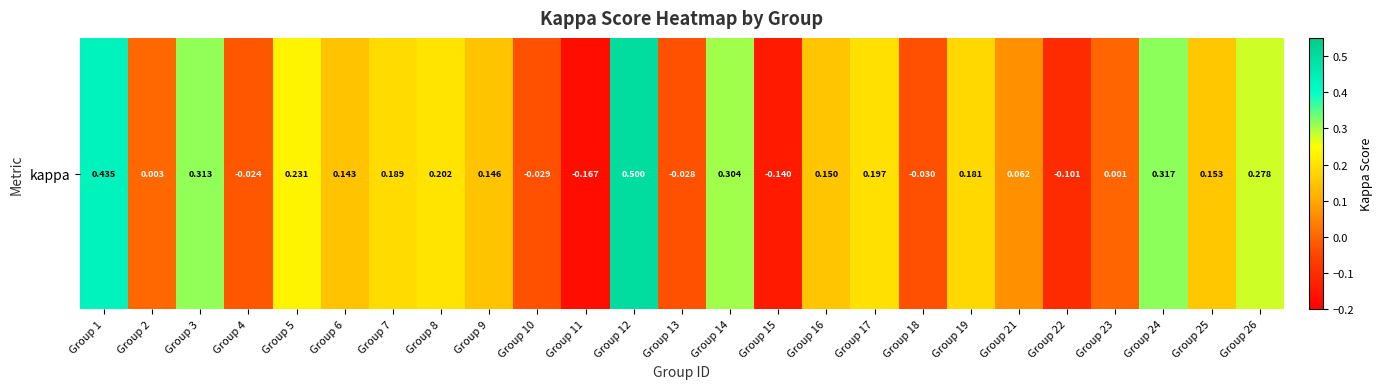

What is the maximum value shown in the chart?

0.5